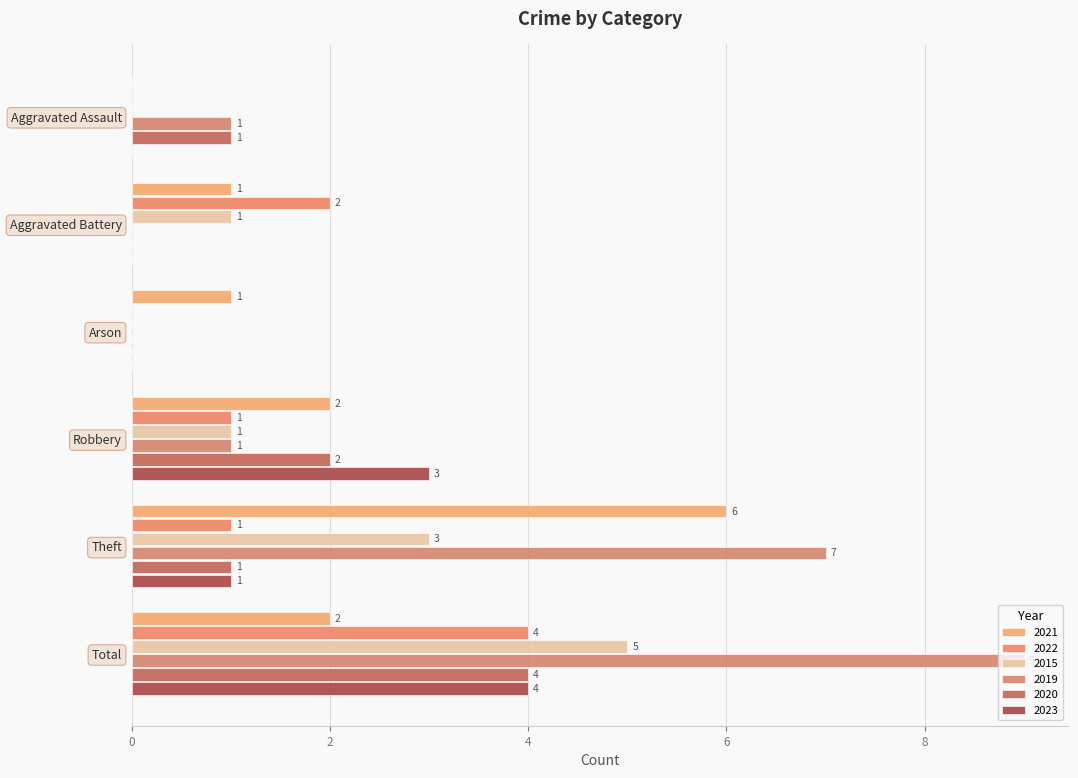

How many series are shown in this chart?

6